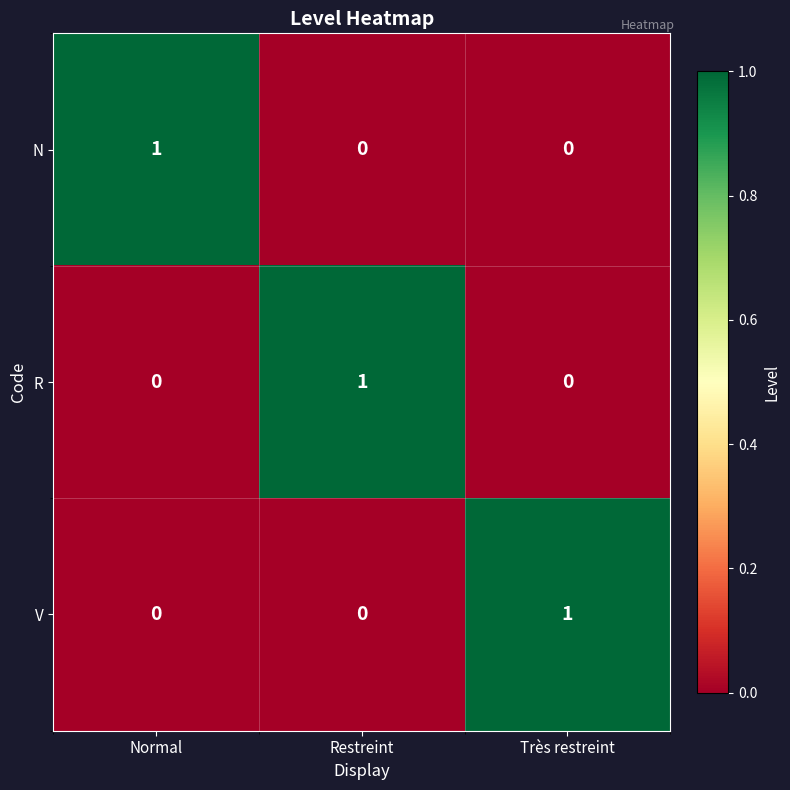

What is the total value across all series at Restreint?

1